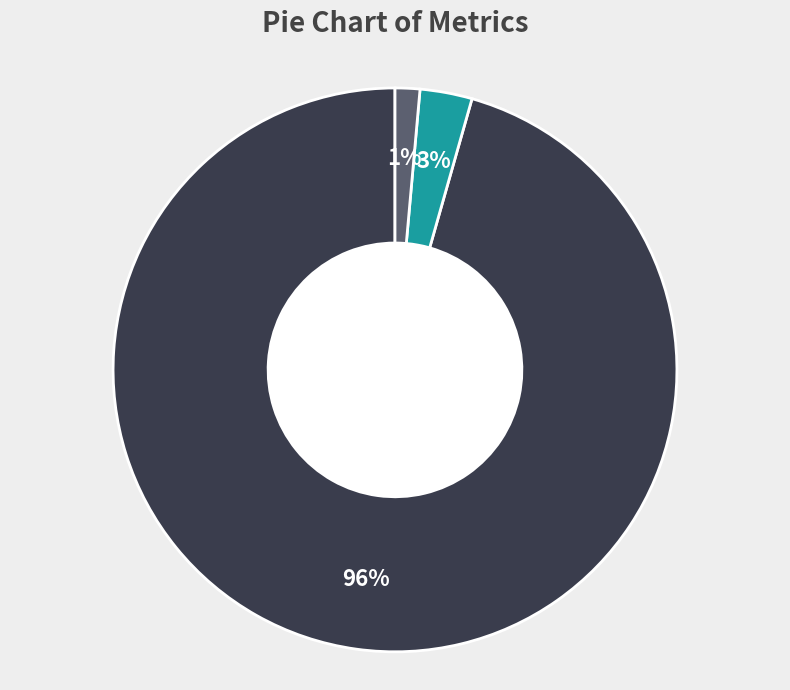

The MSE slice represents 96% of the pie. True or false?

True